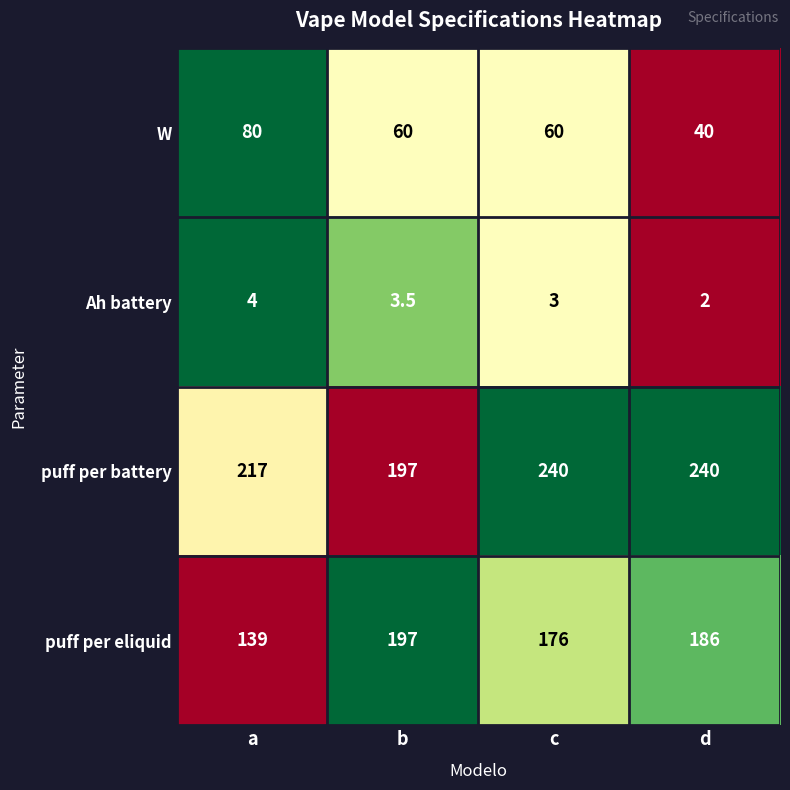

Reading left to right, transcribe all the data shown in this chart.

W: 80.0	60.0	60.0	40.0
Ah battery: 4.0	3.5	3.0	2.0
puff per battery: 217.0	197.0	240.0	240.0
puff per eliquid: 139.0	197.0	176.0	186.0